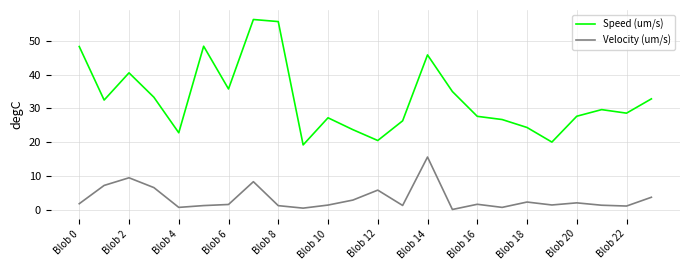

True or false: Velocity (um/s) and Speed (um/s) intersect in this chart.

False